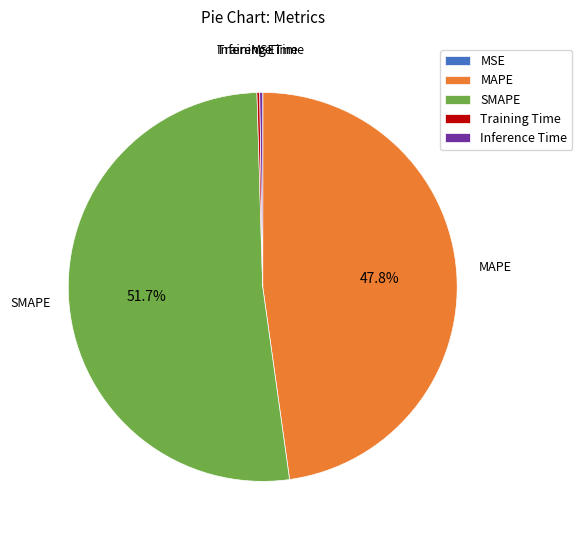

Which category has the biggest portion of the pie?

SMAPE